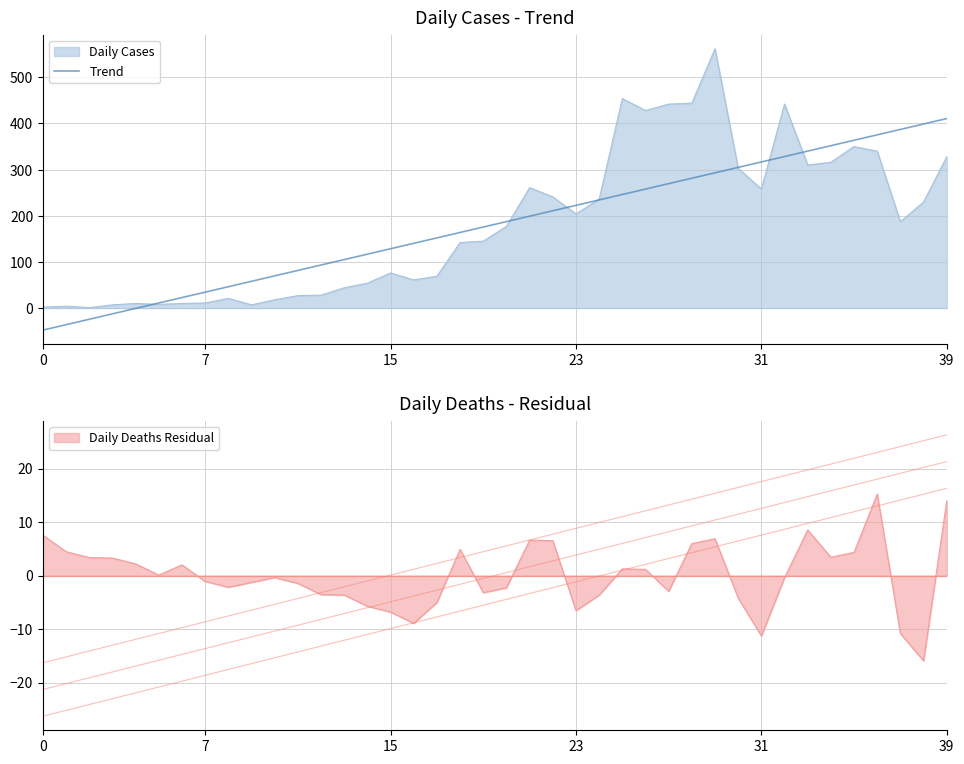

Reading left to right, extract all data points from this chart.

-47.8	-36.0	-24.3	-12.5	-0.7	11.0	22.8	34.5	46.3	58.0	69.8	81.5	93.3	105.0	116.8	128.6	140.3	152.1	163.8	175.6	187.3	199.1	210.8	222.6	234.3	246.1	257.9	269.6	281.4	293.1	304.9	316.6	328.4	340.1	351.9	363.6	375.4	387.2	398.9	410.7